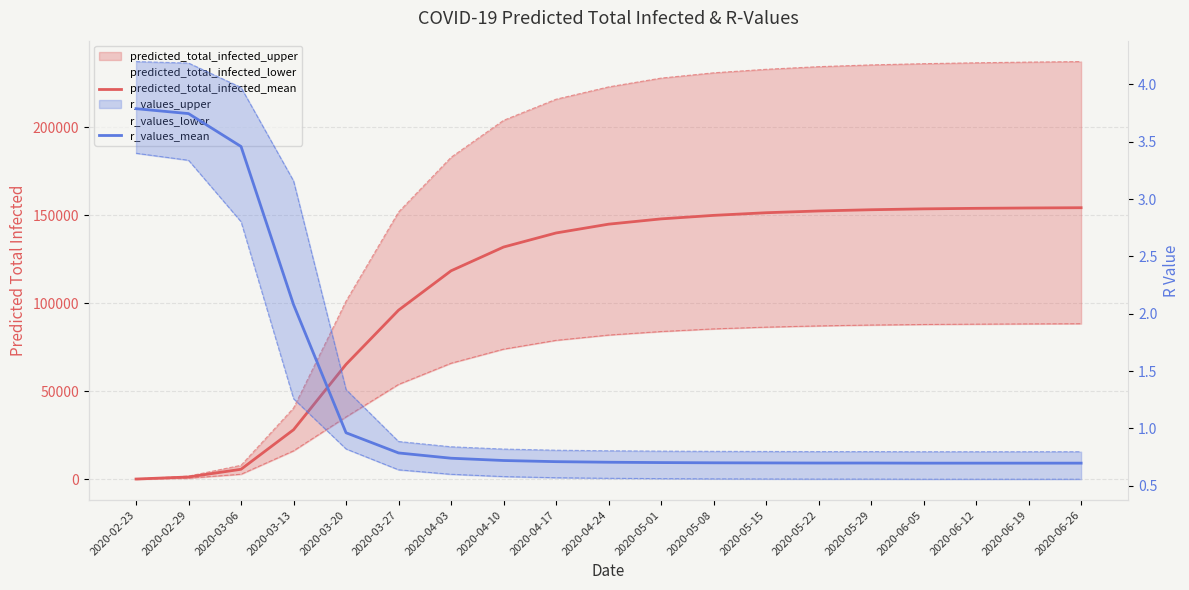

What is the difference between the maximum and minimum values in the r_values_mean series?

3.1